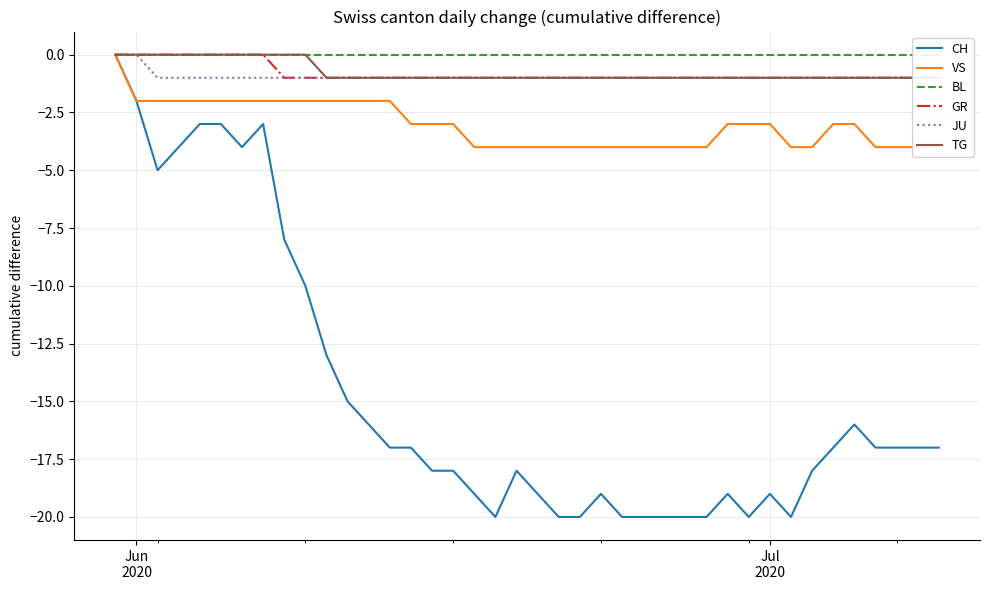

What are all the series names shown in the legend?

CH, VS, BL, GR, JU, TG